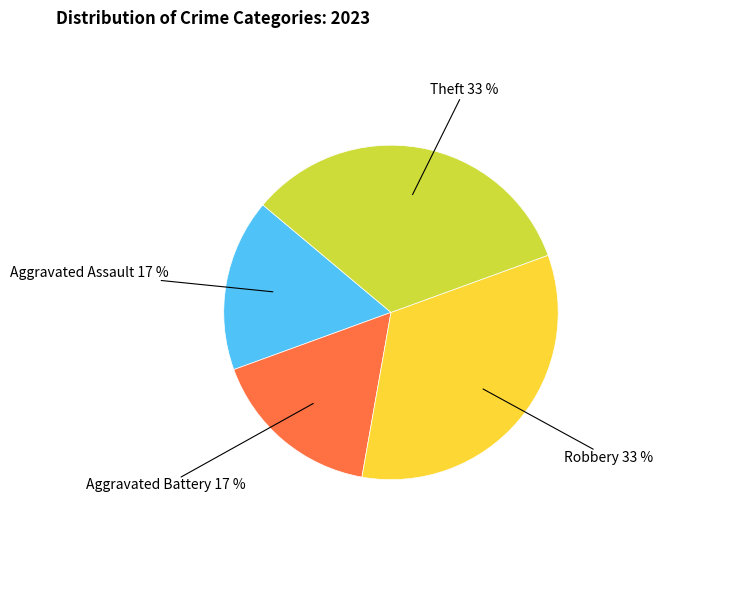

To the nearest percent, what is the average slice percentage?

25%